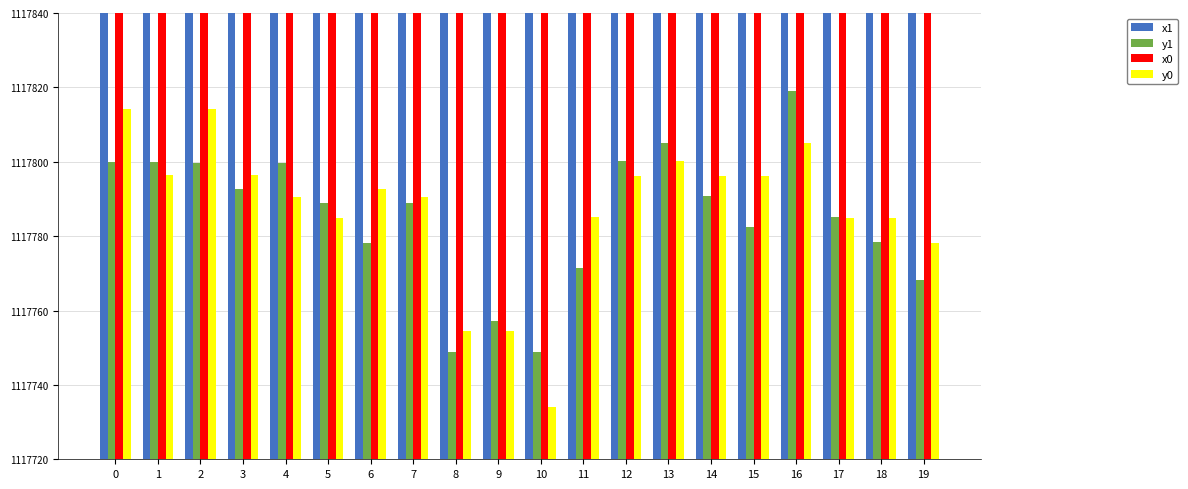

What is the value of the x1 bar at the 20th from the left?

2501252.9